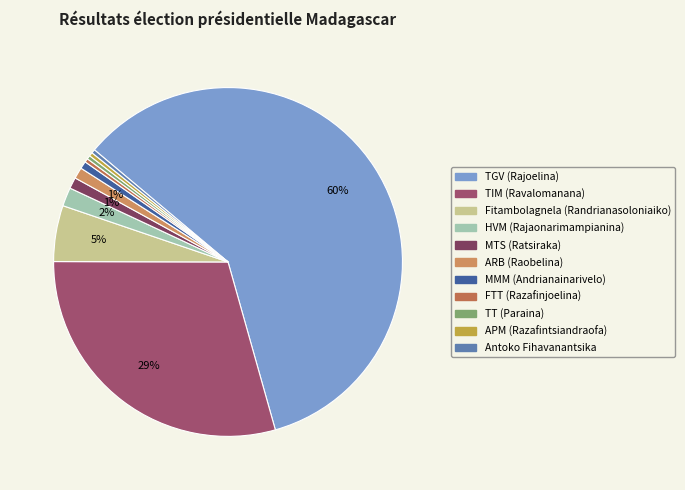

How many slices are in this pie chart?

11